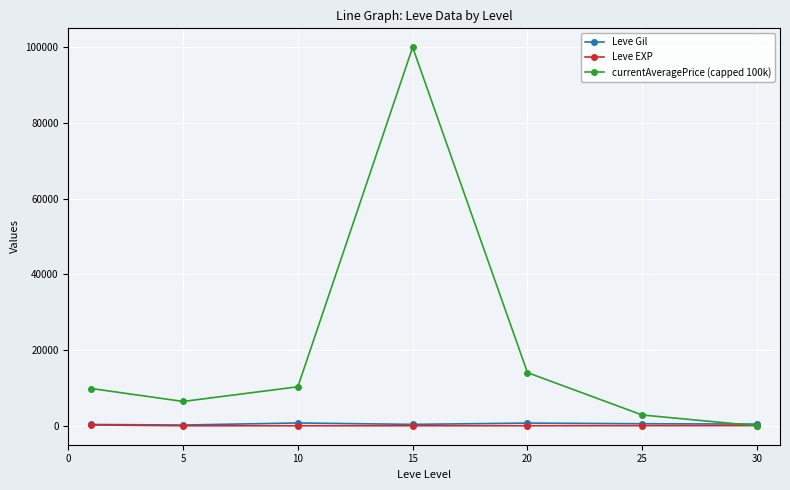

In currentAveragePrice (capped 100k), how many points are higher than both neighbors (excluding endpoints)?

1